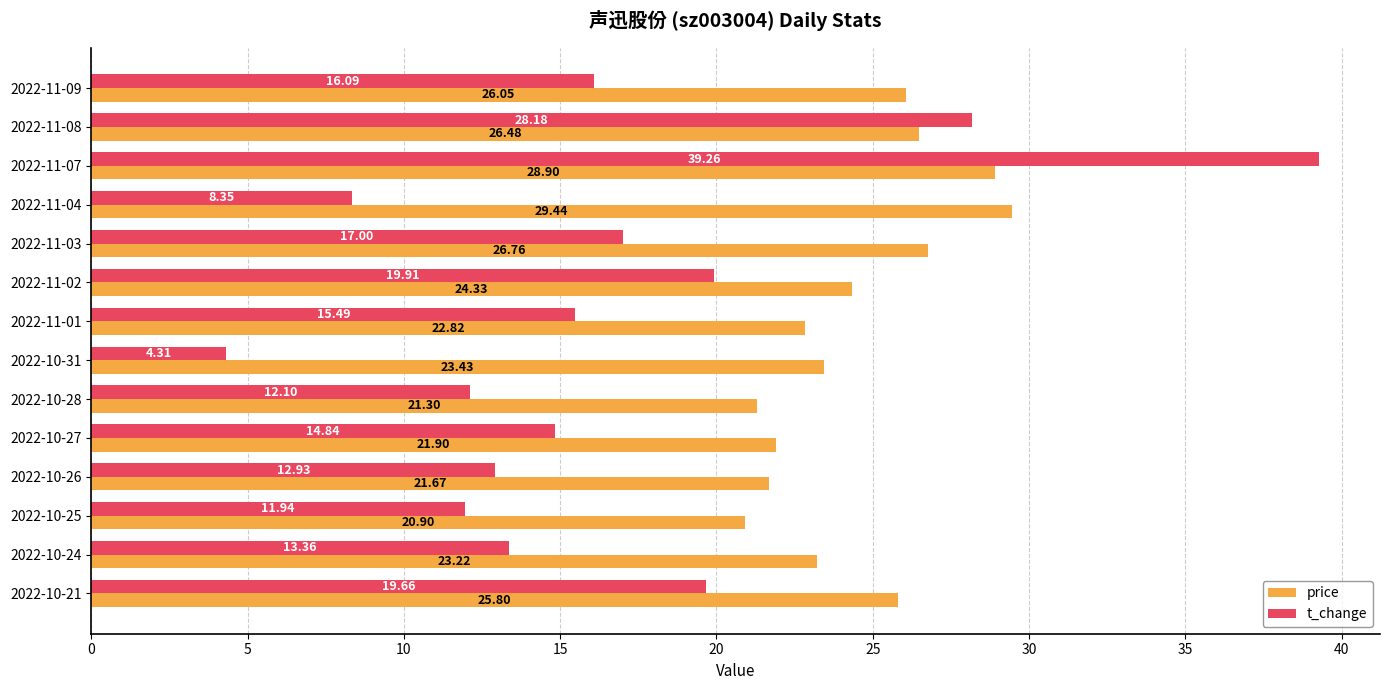

Where is price nearest to the value 25?

2022-11-02